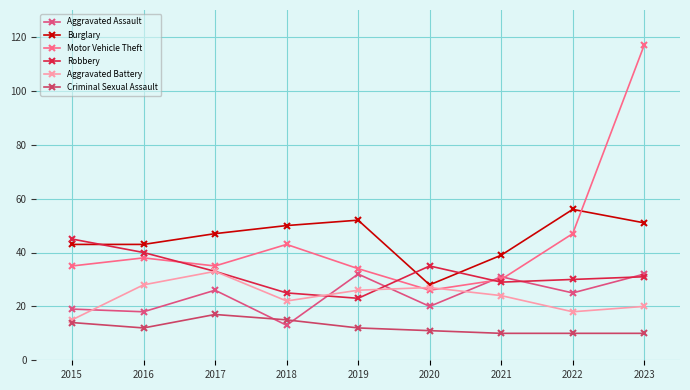

Does the chart display data point markers on the line(s)?

Yes